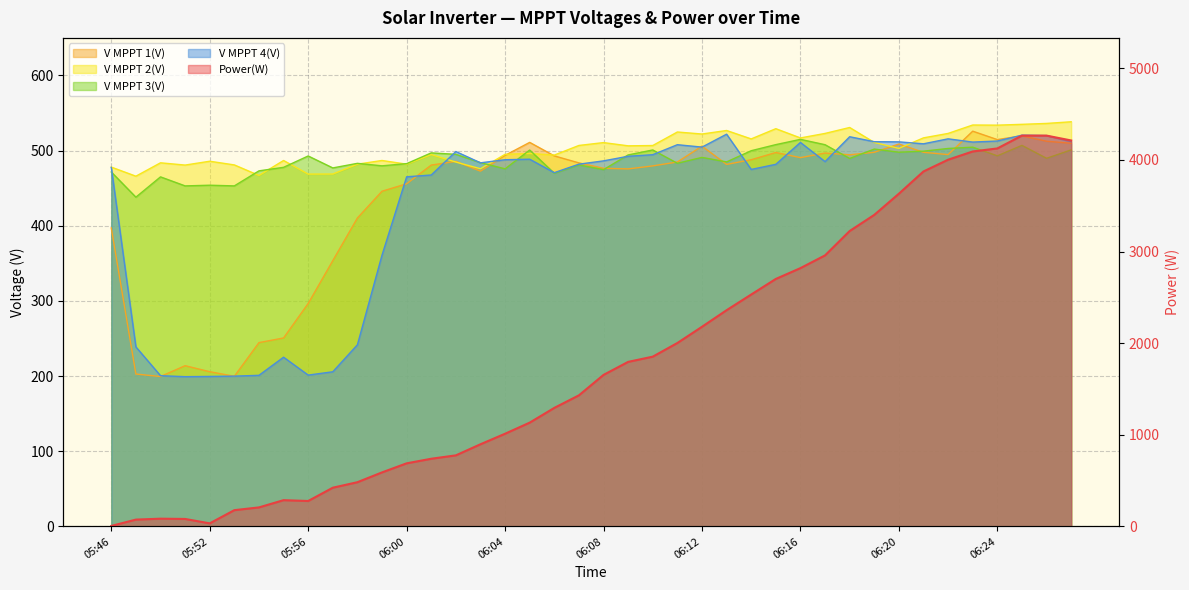

Reading left to right, list all the values displayed in this chart.

Power(W): 05:46=6.0	05:49=75.0	05:50=85.0	05:51=82.0	05:52=34.0	05:53=178.0	05:54=208.0	05:55=287.0	05:56=278.0	05:57=423.0	05:58=483.0	05:59=590.0	06:00=689.0	06:01=739.0	06:02=776.0	06:03=897.0	06:04=1012.0	06:05=1133.0	06:06=1294.0	06:07=1431.0	06:08=1654.0	06:09=1796.0	06:10=1853.0	06:11=2002.0	06:12=2179.0	06:13=2360.0	06:14=2531.0	06:15=2701.0	06:16=2819.0	06:17=2958.0	06:18=3224.0	06:19=3400.0	06:20=3631.0	06:21=3874.0	06:22=4002.0	06:23=4092.0	06:24=4125.0	06:25=4265.0	06:26=4265.0	06:27=4212.0
V MPPT 1(V): 05:46=397.2	05:49=202.8	05:50=199.5	05:51=213.9	05:52=205.9	05:53=199.8	05:54=244.6	05:55=250.8	05:56=296.7	05:57=353.7	05:58=410.4	05:59=446.0	06:00=455.9	06:01=480.8	06:02=485.7	06:03=472.7	06:04=493.7	06:05=511.0	06:06=493.0	06:07=483.7	06:08=476.5	06:09=475.7	06:10=479.7	06:11=484.9	06:12=506.0	06:13=481.7	06:14=487.9	06:15=497.5	06:16=490.7	06:17=496.8	06:18=494.5	06:19=497.8	06:20=508.8	06:21=497.8	06:22=494.7	06:23=525.9	06:24=514.7	06:25=519.7	06:26=512.5	06:27=509.8
V MPPT 2(V): 05:46=478.1	05:49=466.0	05:50=483.8	05:51=480.8	05:52=485.9	05:53=481.0	05:54=467.0	05:55=486.9	05:56=468.8	05:57=468.9	05:58=482.0	05:59=486.9	06:00=482.0	06:01=494.8	06:02=484.8	06:03=475.9	06:04=495.1	06:05=496.2	06:06=494.1	06:07=506.9	06:08=510.7	06:09=506.4	06:10=506.8	06:11=524.8	06:12=522.1	06:13=526.8	06:14=515.6	06:15=529.2	06:16=516.9	06:17=522.9	06:18=530.8	06:19=510.9	06:20=503.0	06:21=517.0	06:22=522.9	06:23=534.1	06:24=533.9	06:25=535.0	06:26=536.2	06:27=538.4
V MPPT 3(V): 05:46=471.6	05:49=438.1	05:50=465.1	05:51=453.1	05:52=454.0	05:53=453.1	05:54=473.1	05:55=477.8	05:56=492.9	05:57=477.0	05:58=483.1	05:59=479.8	06:00=482.7	06:01=497.0	06:02=495.1	06:03=484.0	06:04=475.8	06:05=500.8	06:06=469.9	06:07=481.0	06:08=474.7	06:09=494.3	06:10=500.9	06:11=483.2	06:12=491.0	06:13=485.0	06:14=499.9	06:15=508.0	06:16=515.0	06:17=507.9	06:18=489.6	06:19=502.1	06:20=497.9	06:21=499.3	06:22=502.9	06:23=504.6	06:24=493.1	06:25=507.0	06:26=489.8	06:27=501.0
V MPPT 4(V): 05:46=477.7	05:49=238.9	05:50=200.6	05:51=199.3	05:52=199.6	05:53=200.0	05:54=201.1	05:55=225.2	05:56=201.4	05:57=205.8	05:58=241.7	05:59=361.0	06:00=465.2	06:01=467.6	06:02=498.8	06:03=483.8	06:04=487.9	06:05=488.6	06:06=470.7	06:07=482.0	06:08=486.4	06:09=492.5	06:10=494.6	06:11=507.9	06:12=504.7	06:13=521.9	06:14=475.0	06:15=481.8	06:16=510.9	06:17=485.4	06:18=518.5	06:19=511.9	06:20=511.7	06:21=509.1	06:22=515.7	06:23=511.4	06:24=512.8	06:25=520.6	06:26=520.0	06:27=511.9